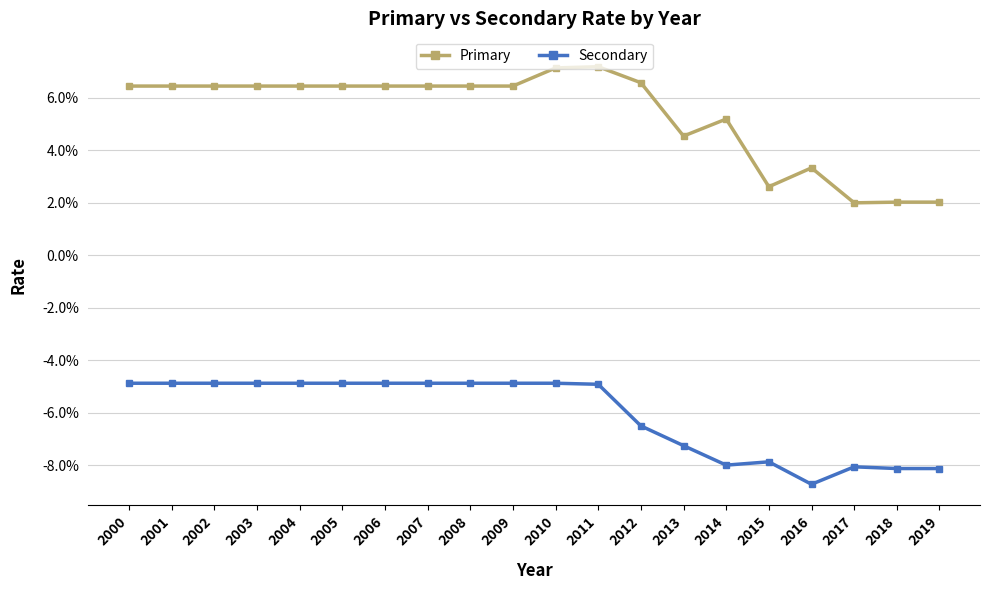

Is it true that Secondary equals -0.1 at 2010?

False